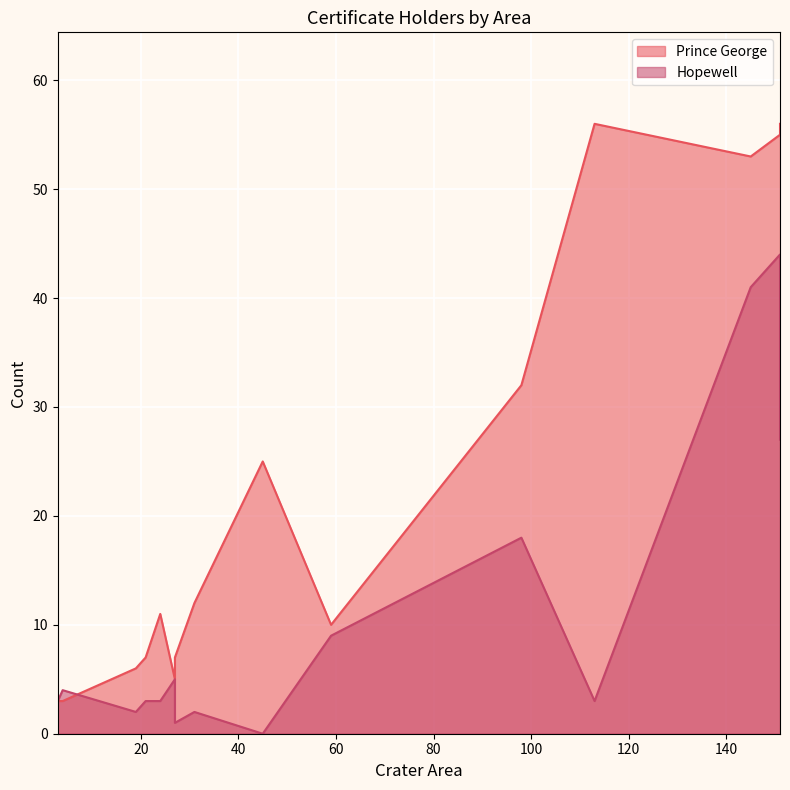

What is the difference between the maximum and minimum values in the Hopewell series?

44